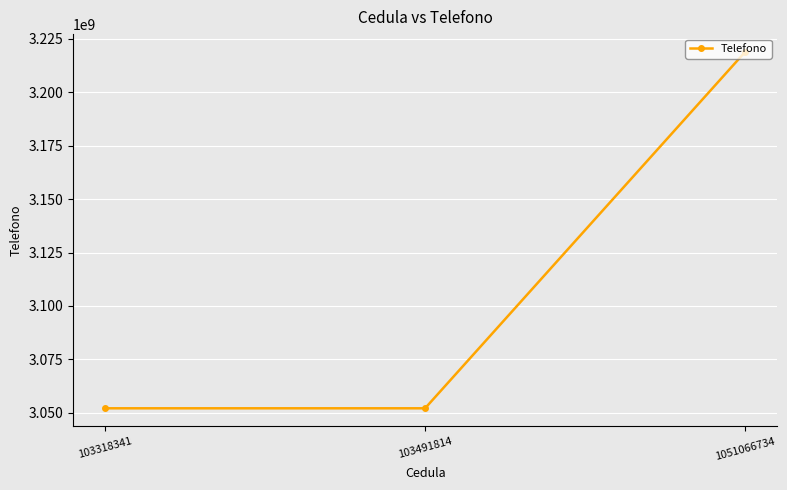

The chart shows a value of 5195710379 at 1051066734. True or false?

False